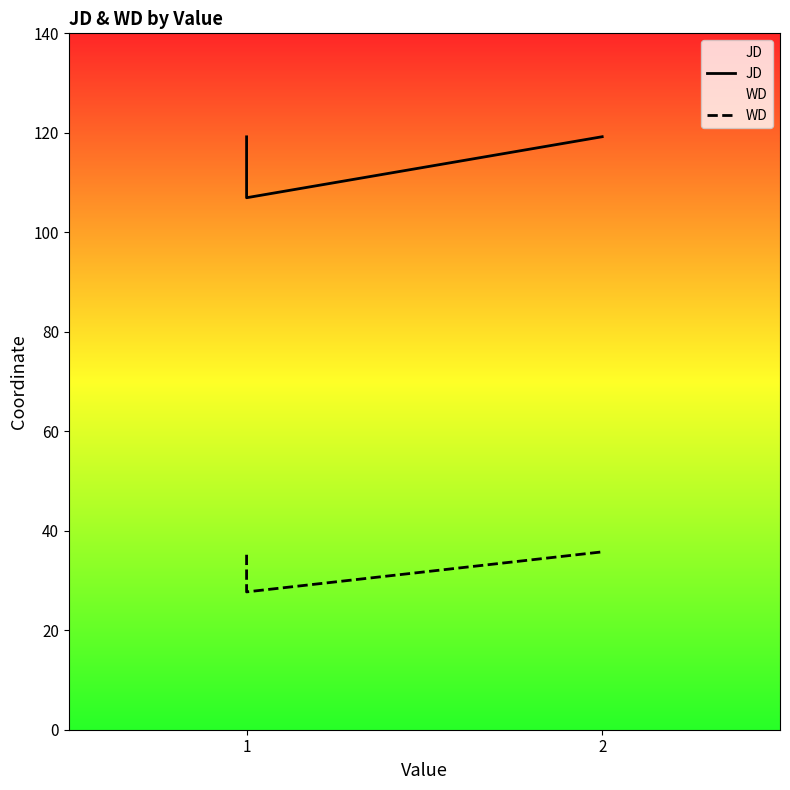

What is the difference between the highest and lowest values at 1?

84.0